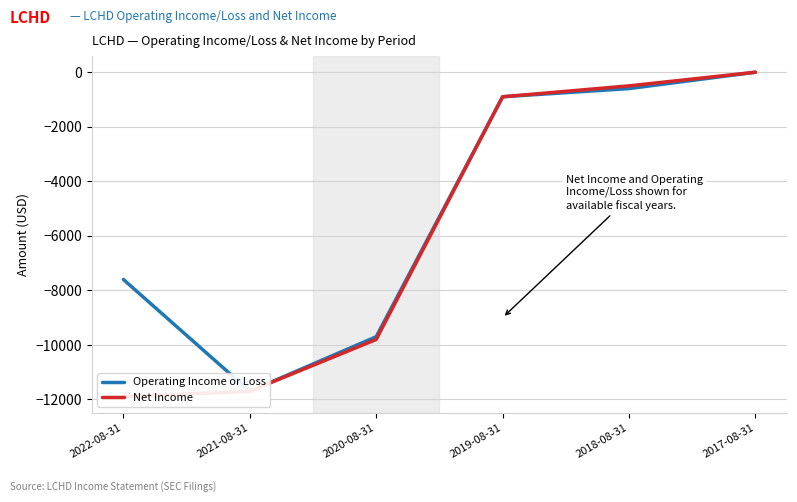

List the series in order of their overall mean, highest first.

Operating Income or Loss, Net Income